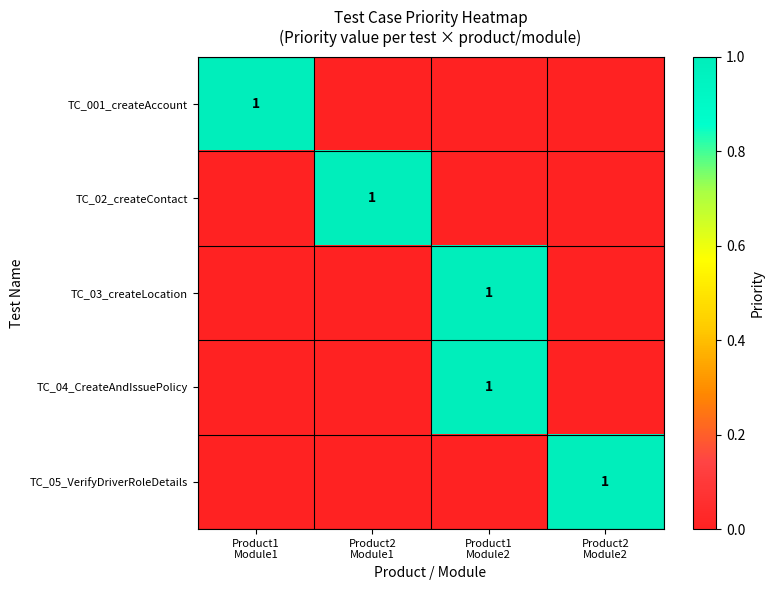

At which category does the chart reach its minimum across all series?

Product2
Module1